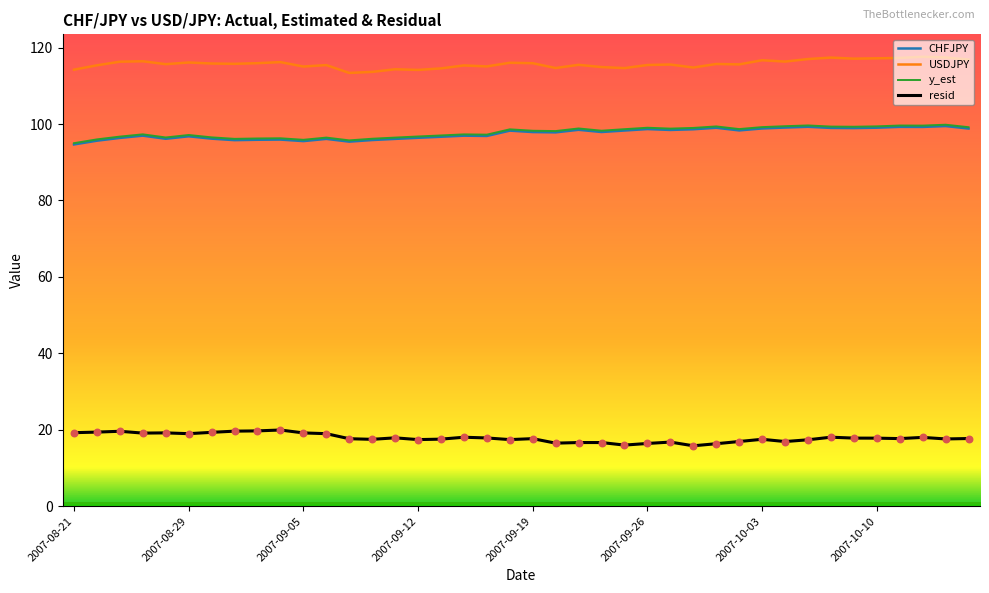

Which series has the largest total across all categories?

USDJPY